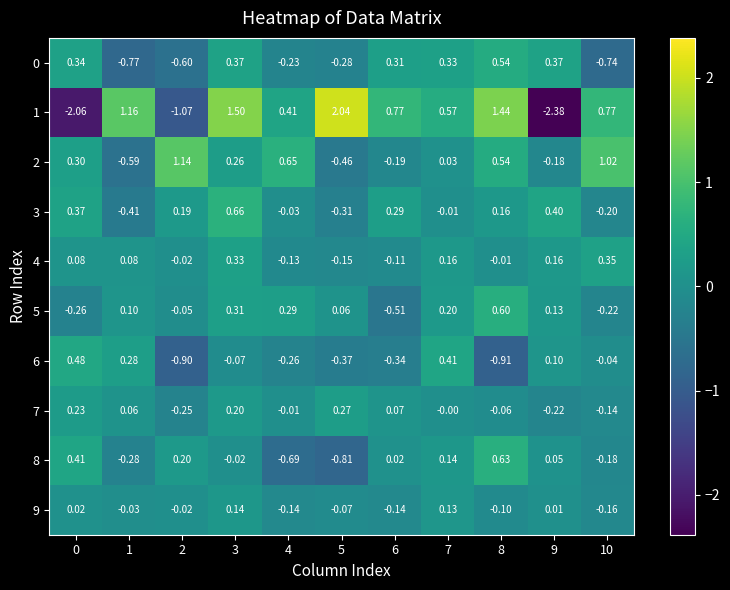

Is the value of 0 at 5 greater than the value of 4 at 9?

No